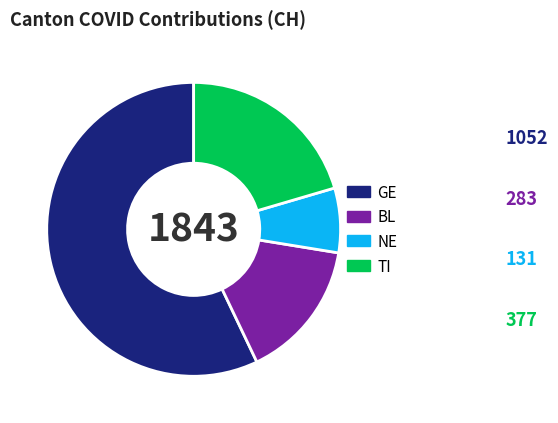

Do BL and TI together represent more than half of the pie?

No